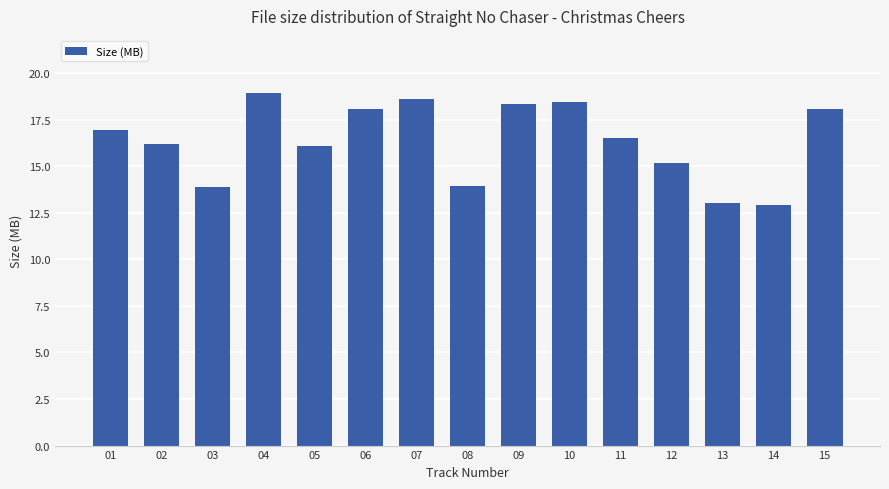

What is the sum of all values?

245.2